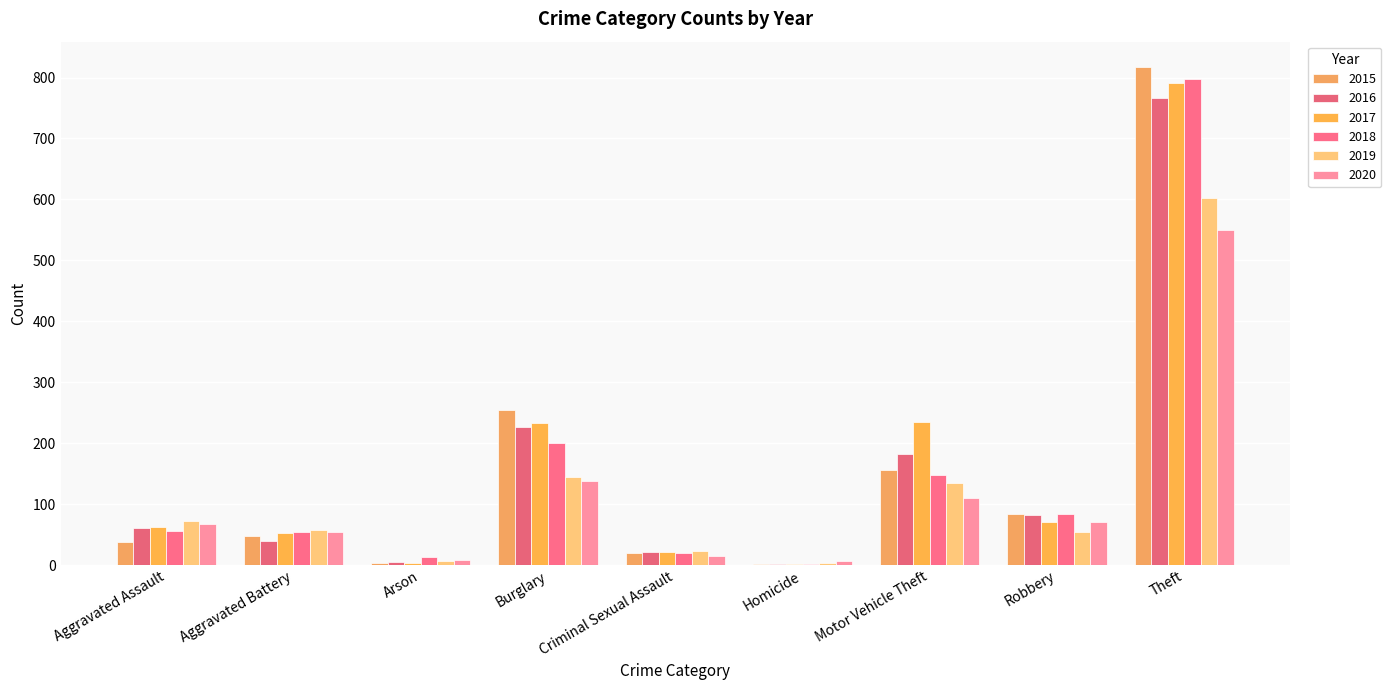

What is the difference between the 2019 values at Motor Vehicle Theft and Burglary?

10